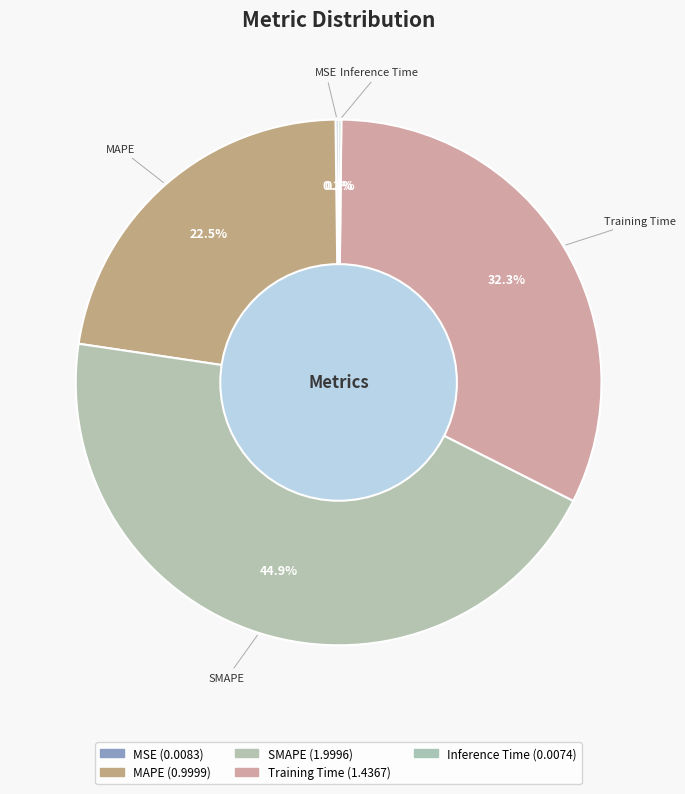

To the nearest percent, what is the difference between the MAPE and Training Time slice percentages?

10%